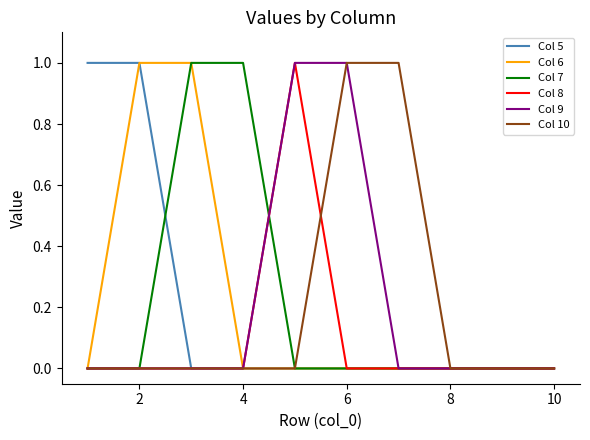

How many distinct data groups are displayed?

6